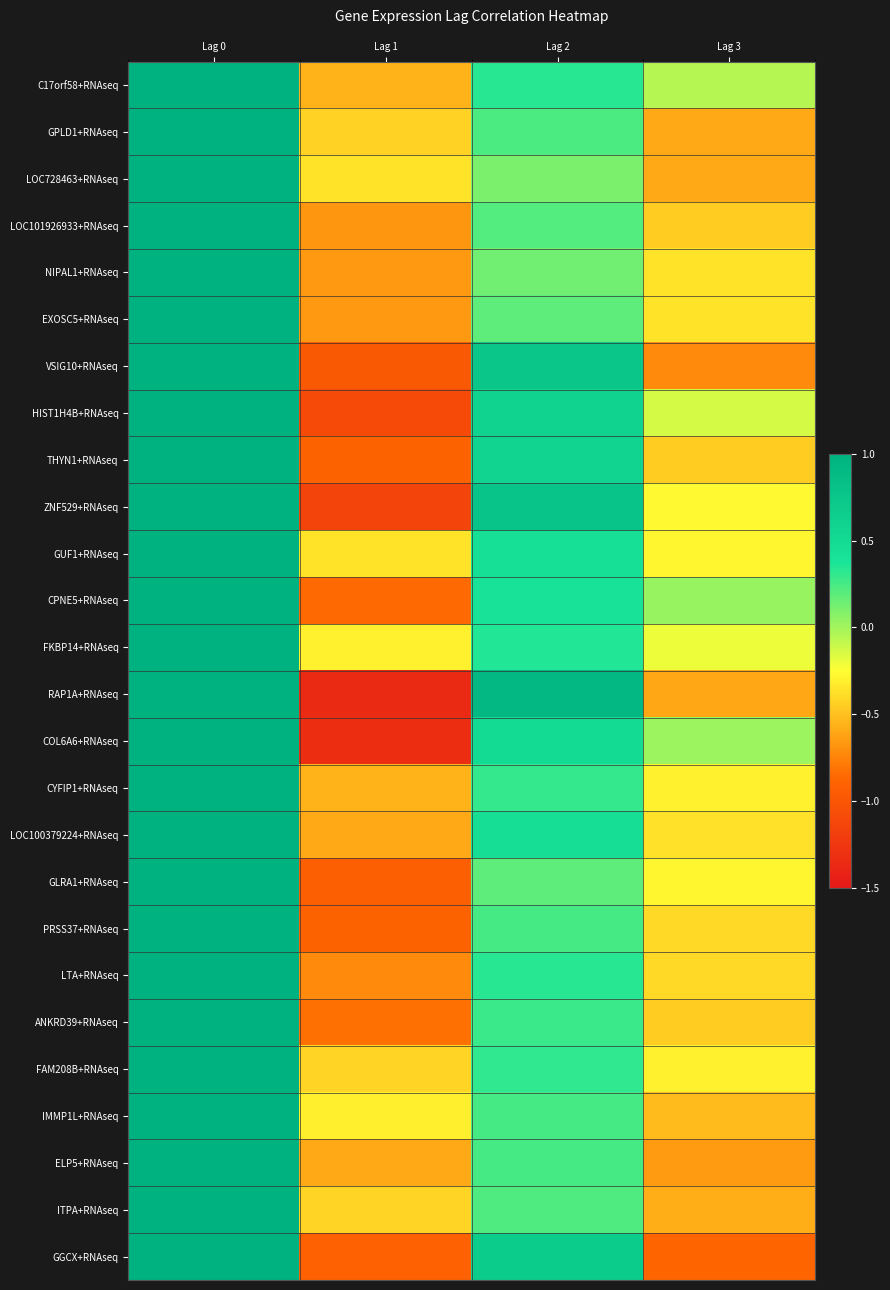

How many series are shown in this chart?

26